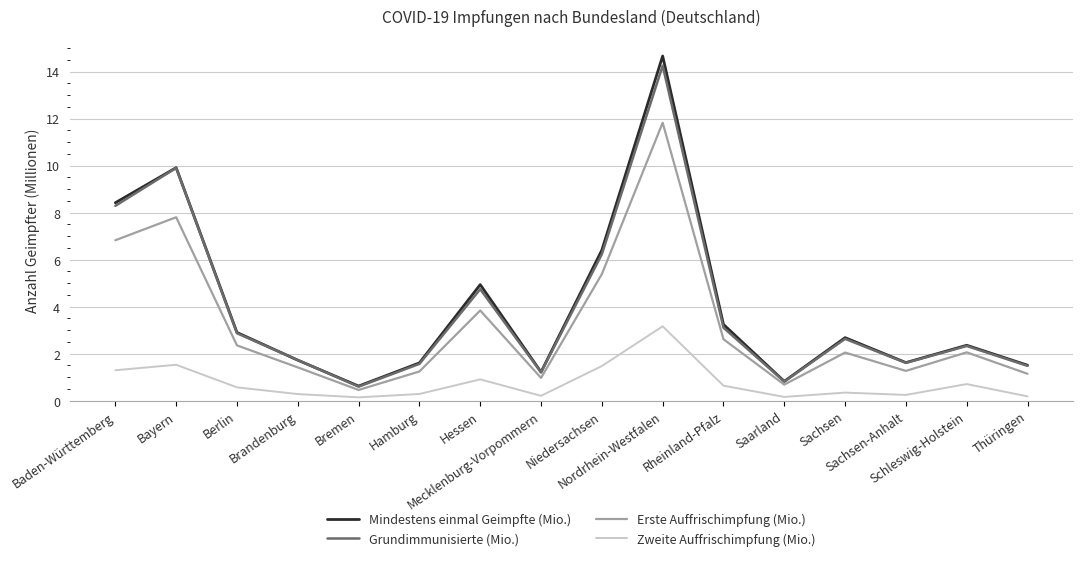

What are all the series names shown in the legend?

Mindestens einmal Geimpfte (Mio.), Grundimmunisierte (Mio.), Erste Auffrischimpfung (Mio.), Zweite Auffrischimpfung (Mio.)